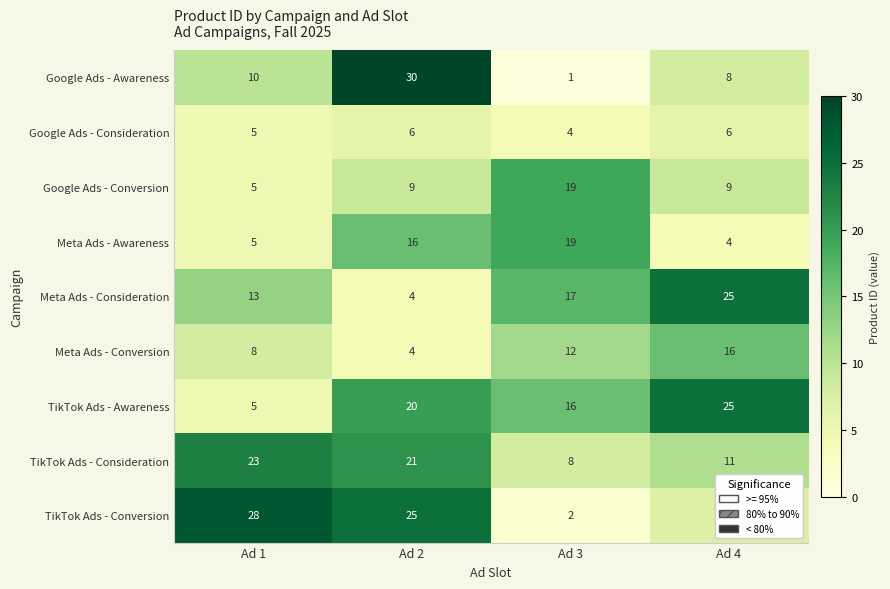

True or false: TikTok Ads - Conversion has a value of 10 at Ad 4.

False